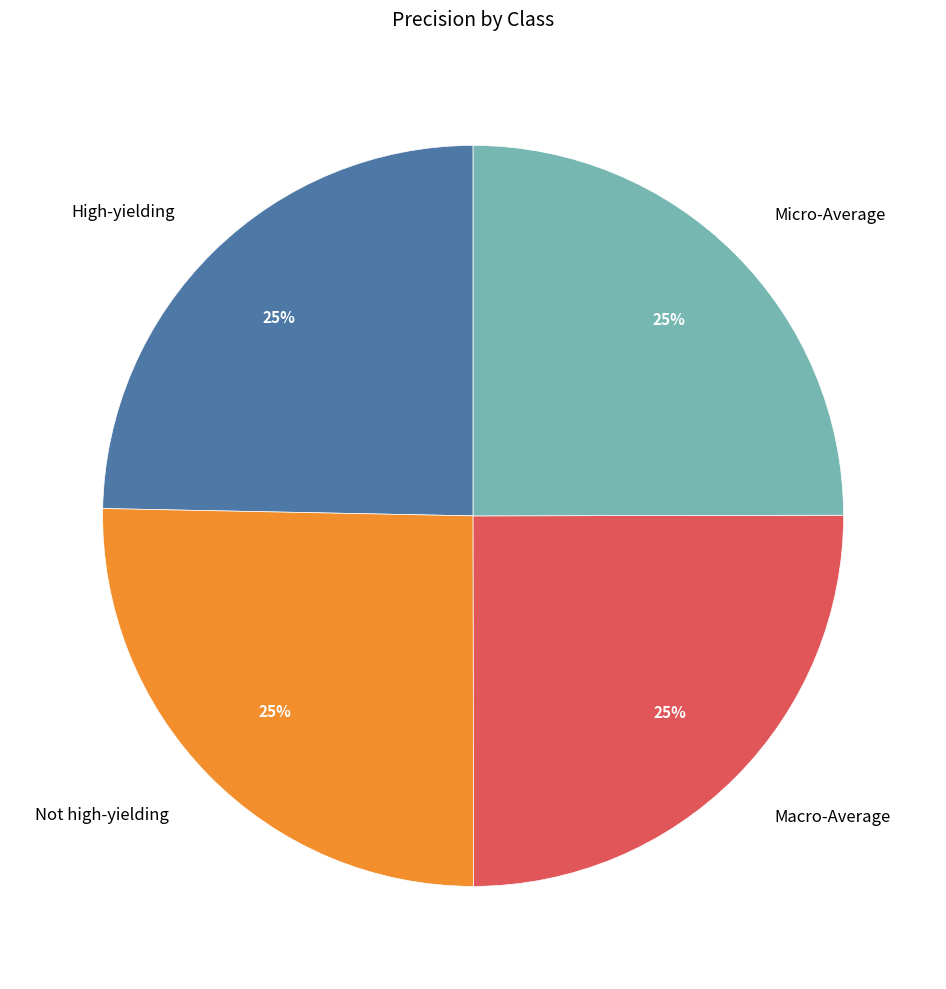

Does any single category account for the majority?

No